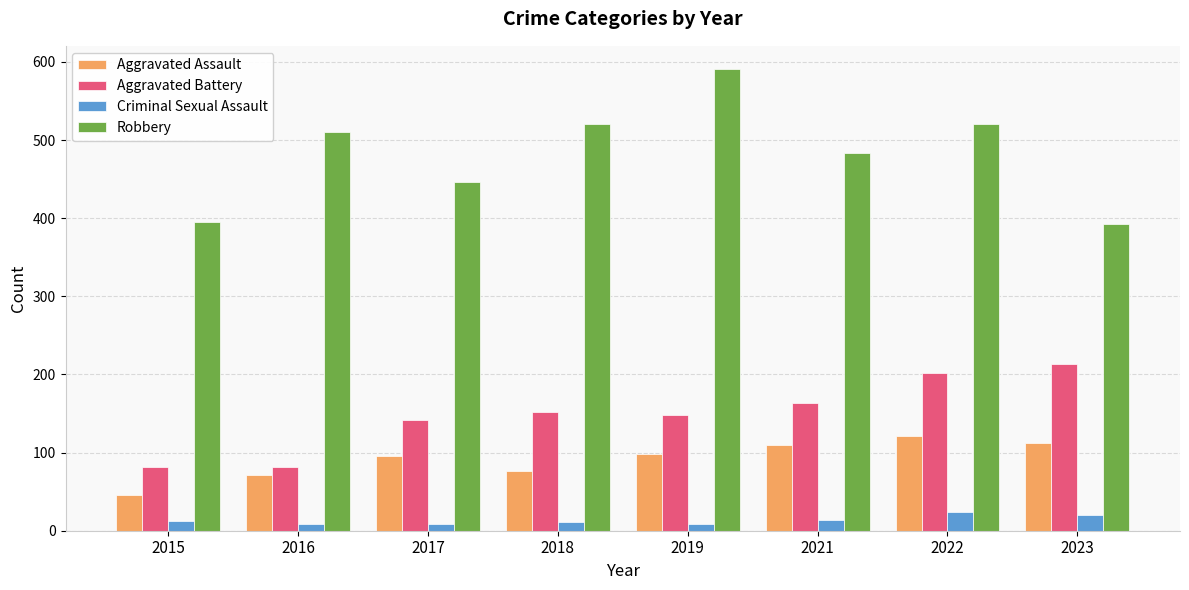

Which series has the largest total across all categories?

Robbery